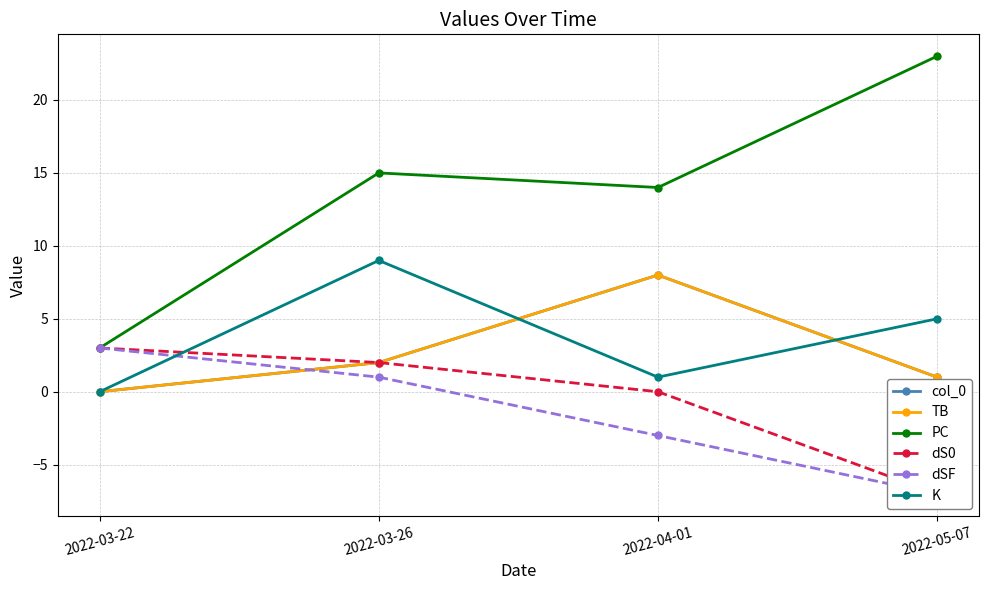

What is the label of the 4th point from the right?

2022-03-22